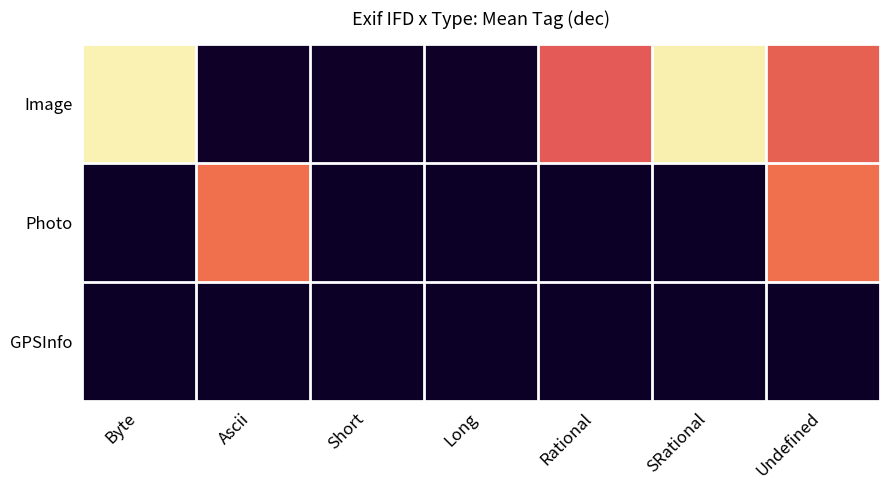

List the series in order of their peak value, highest first.

Image, Photo, GPSInfo